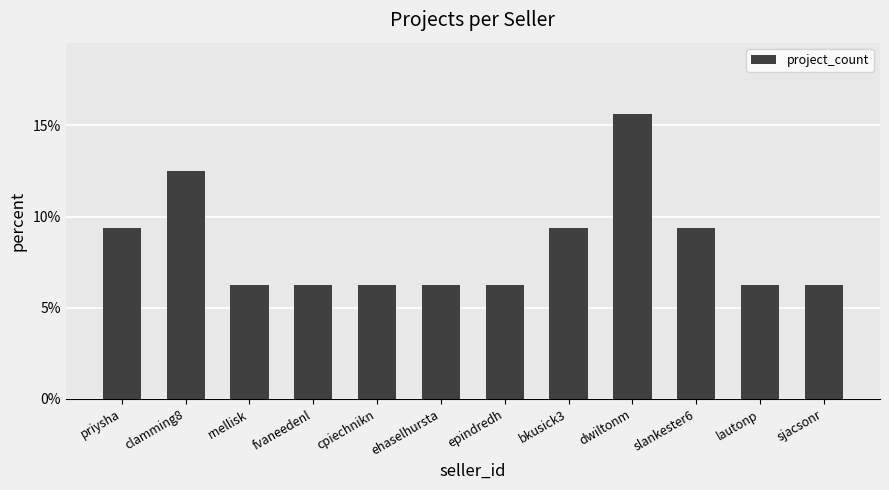

Does the chart contain stacked bars?

No